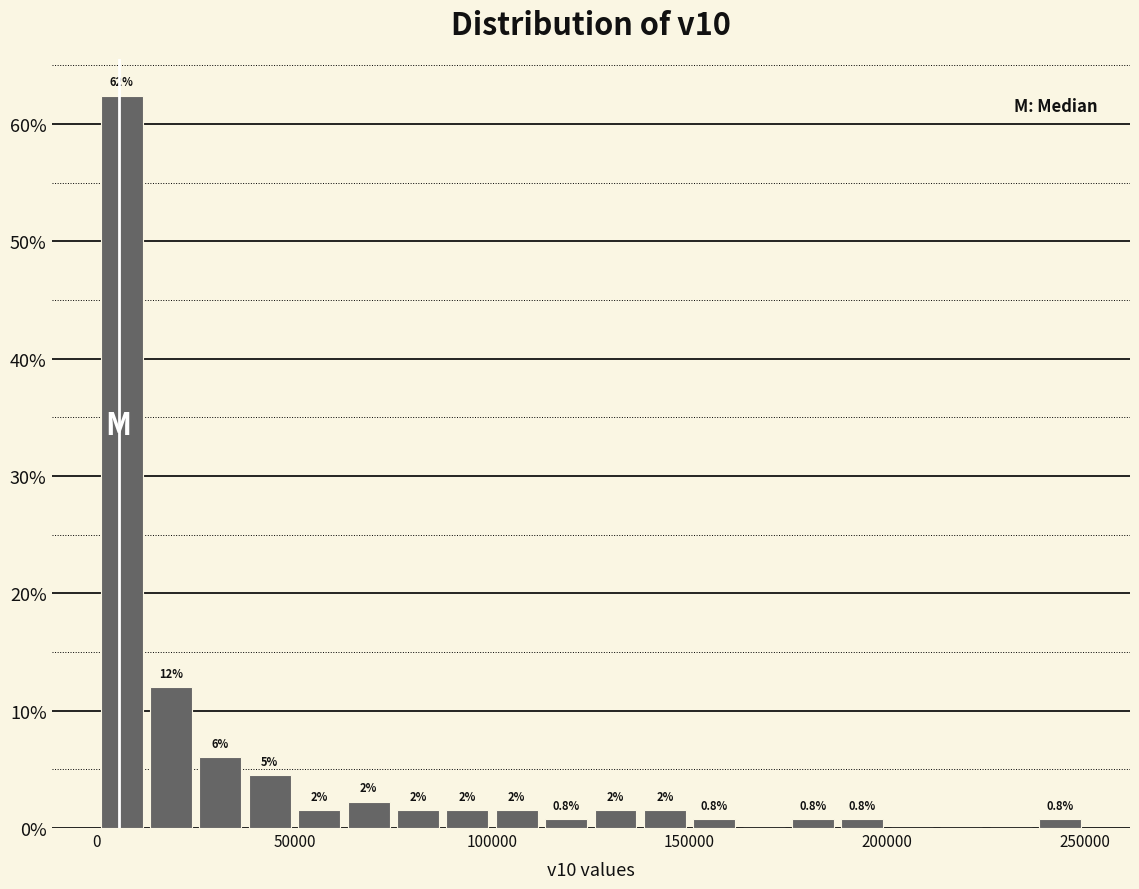

Read against the x-axis, roughly where is the centre of the tallest bar?

5000